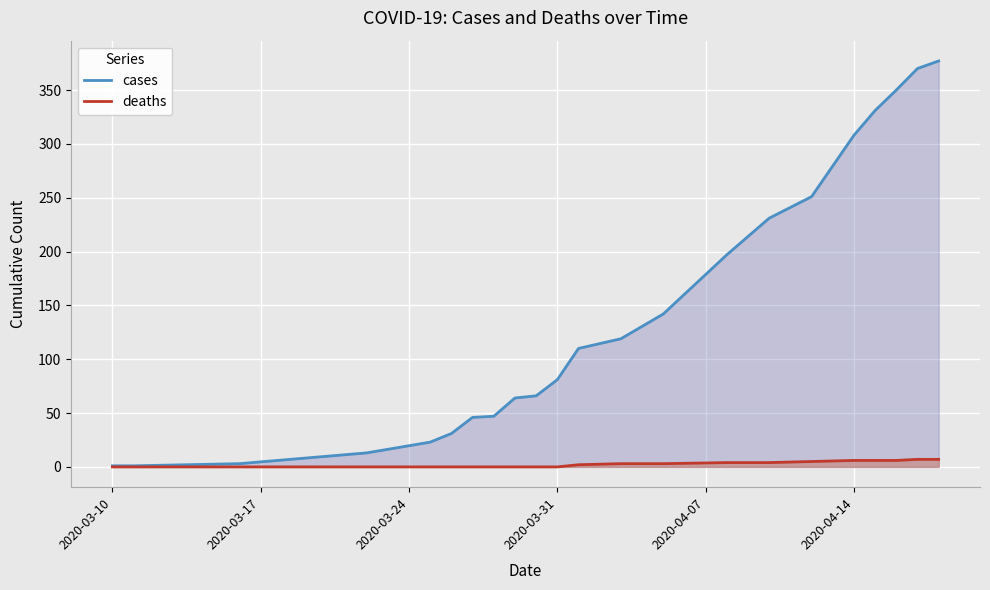

What are all the series names shown in the legend?

cases, deaths